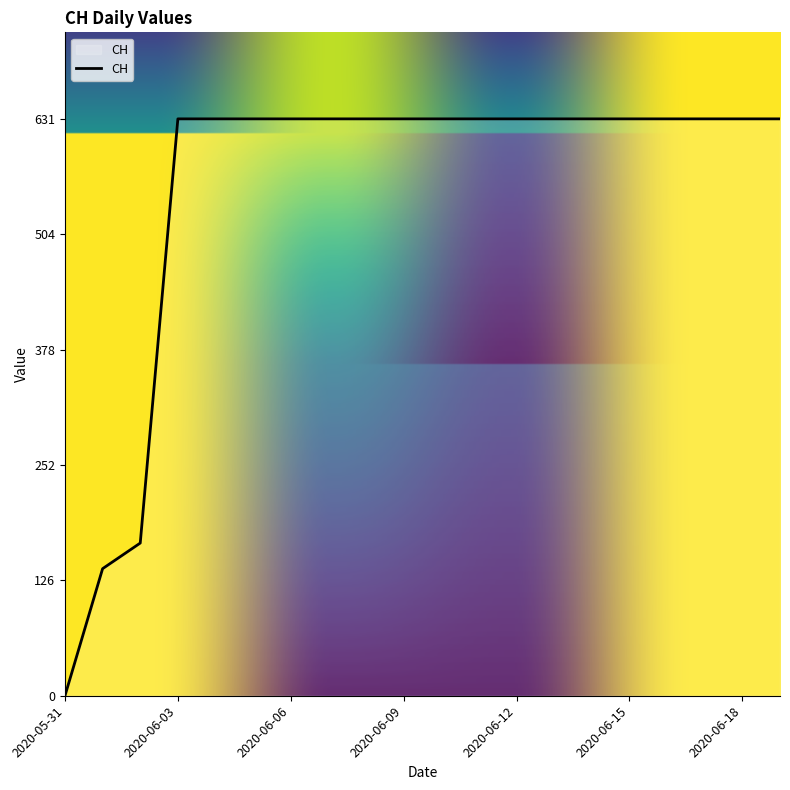

How many lines are shown in the chart?

1